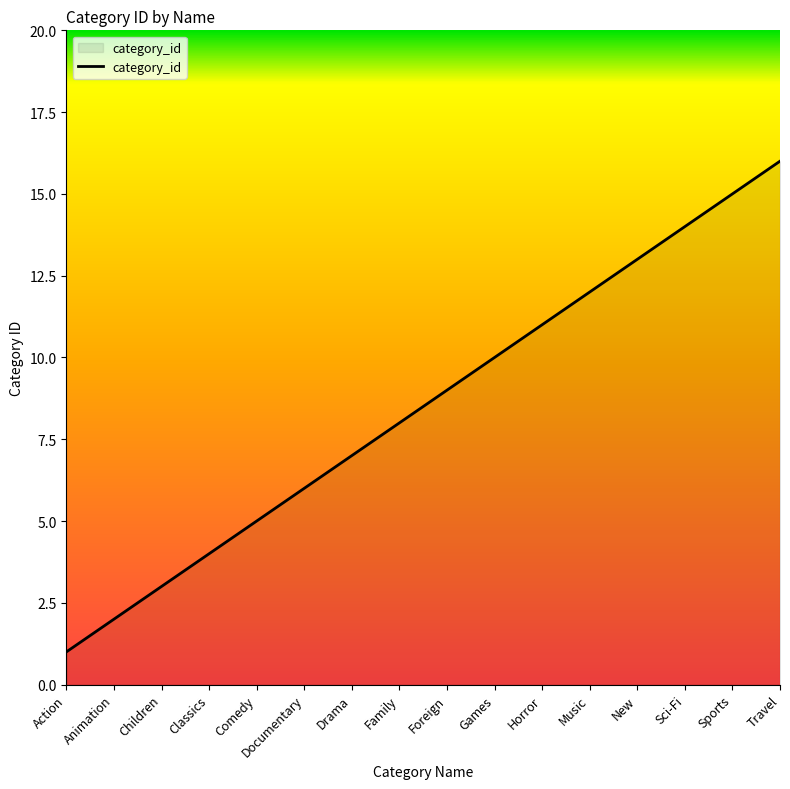

Between Classics and Horror, which is larger?

Horror